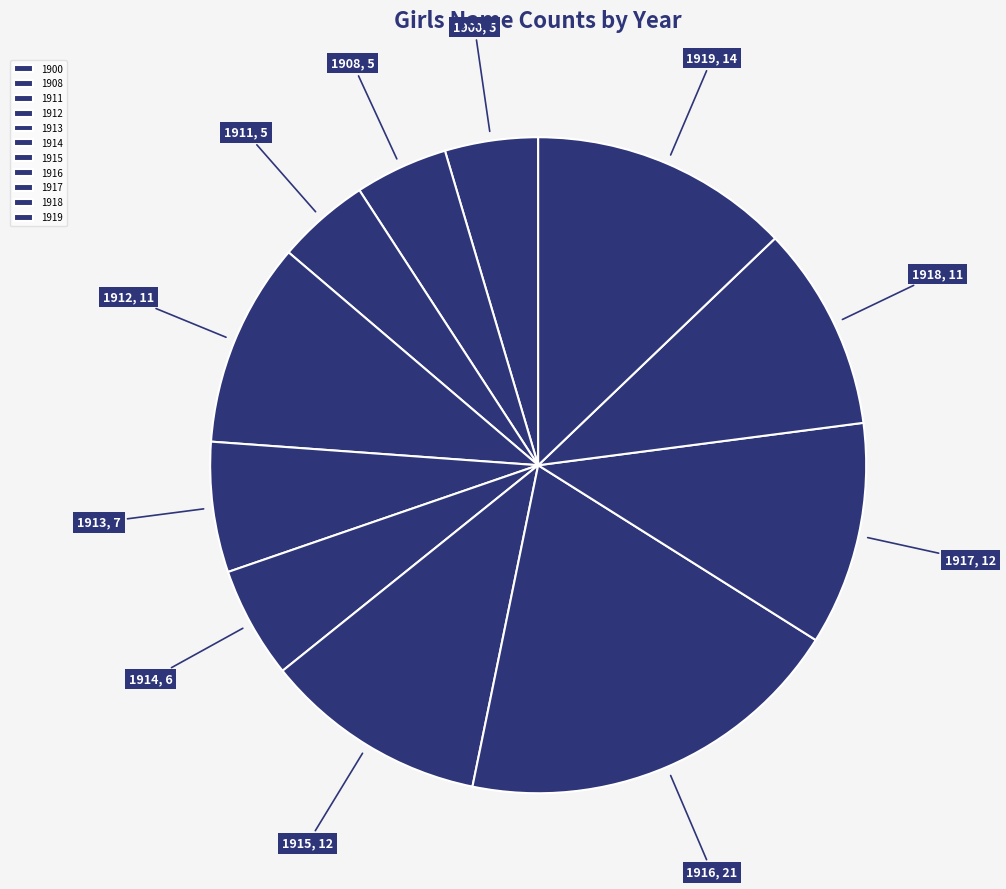

Does any single category account for the majority?

No